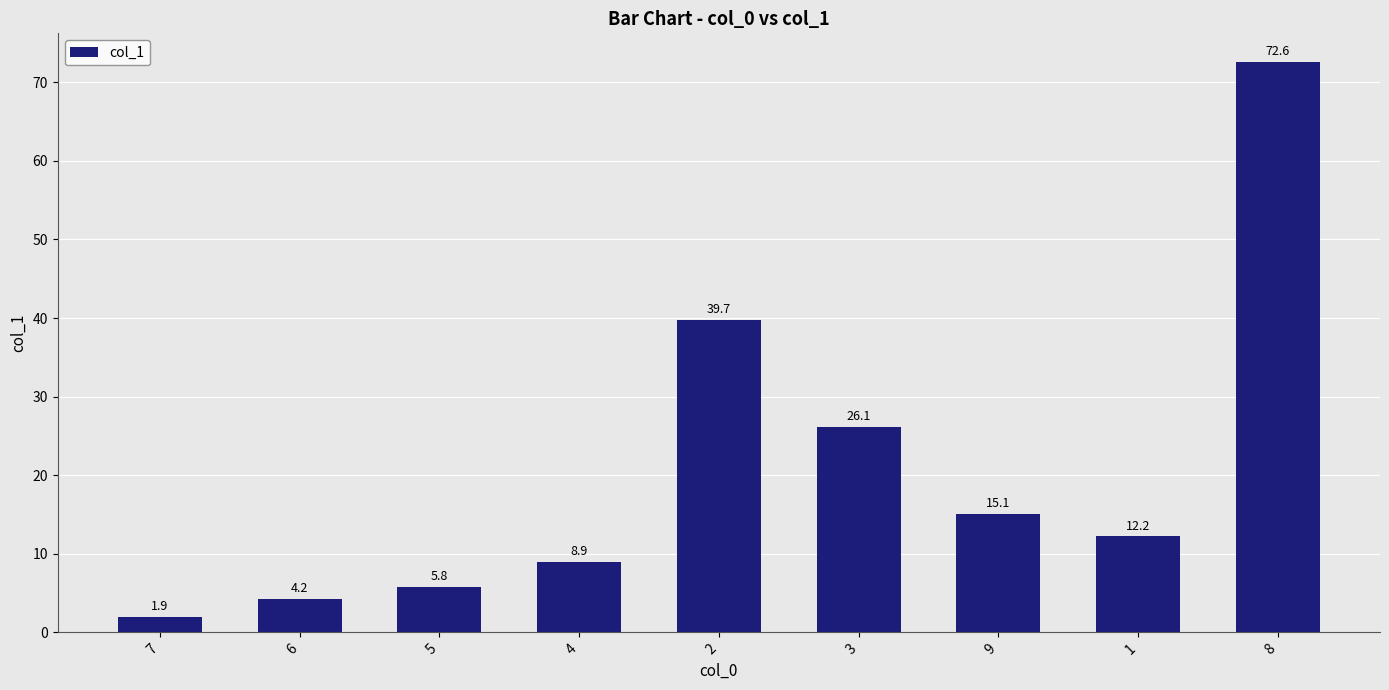

Read the value at 2.

39.7